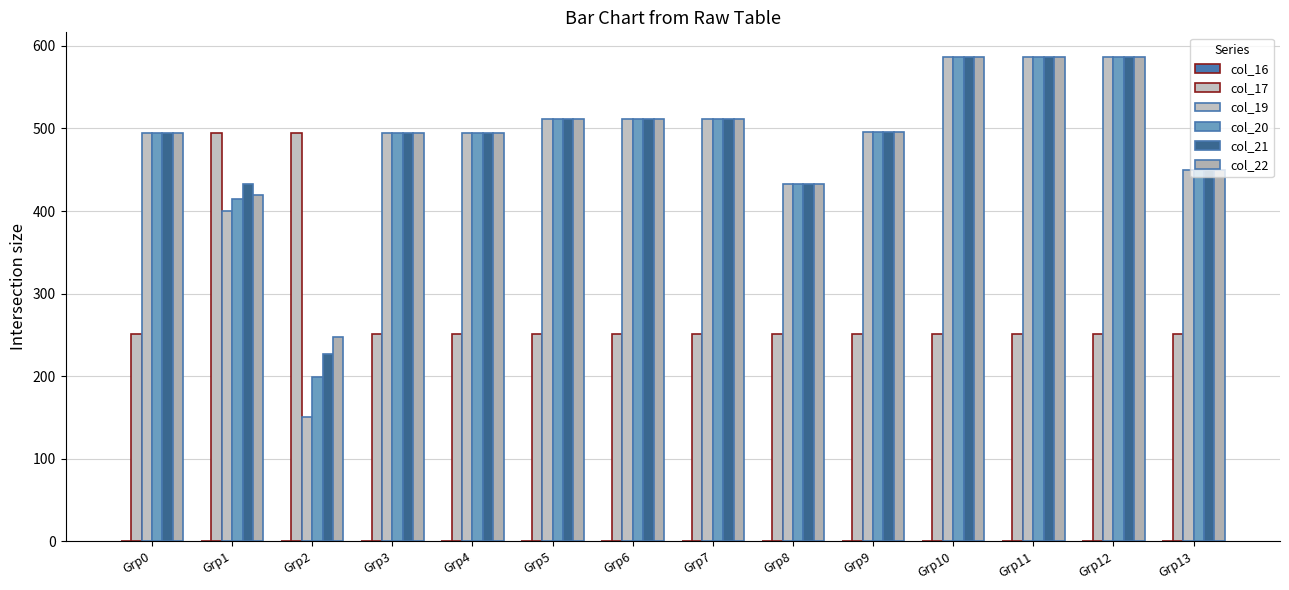

Are the bars grouped side by side (vs. stacked)?

Yes